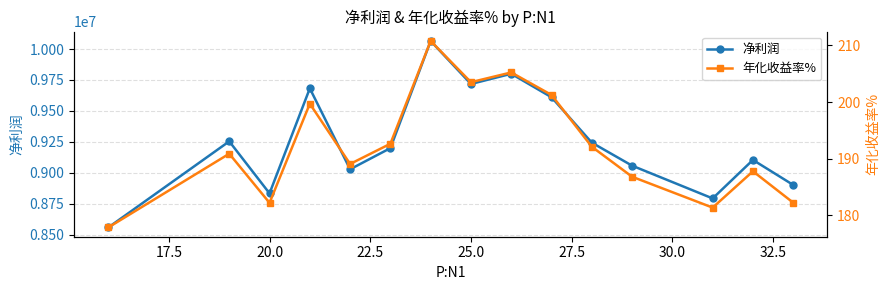

What is the lowest value of the 净利润 series?

8559085.7